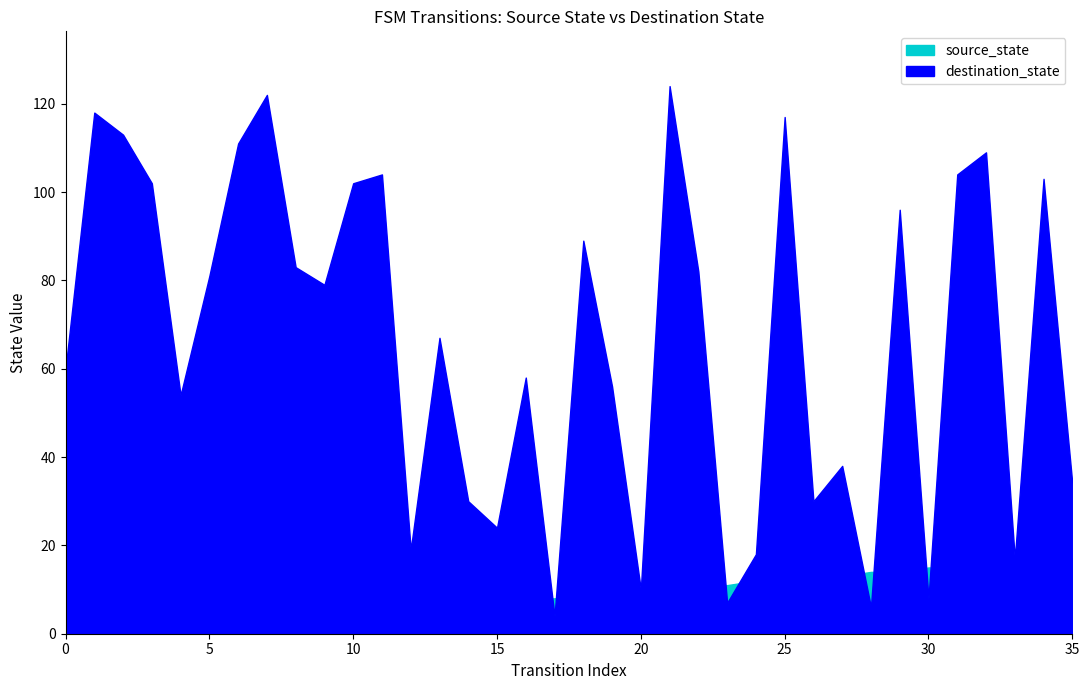

True or false: output_num has more than 1 interior local peaks.

False